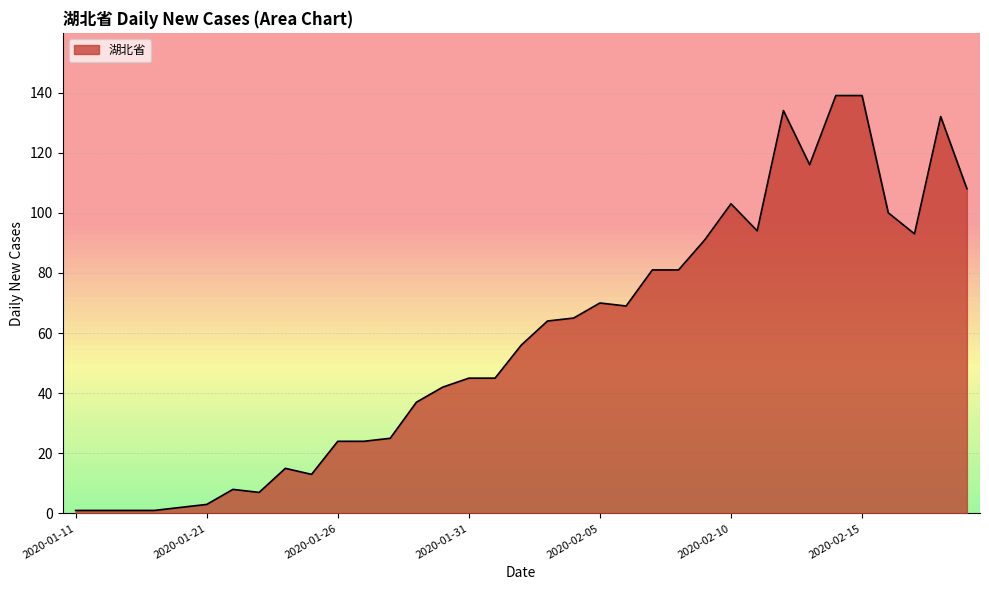

Does the chart have visible grid lines?

Yes